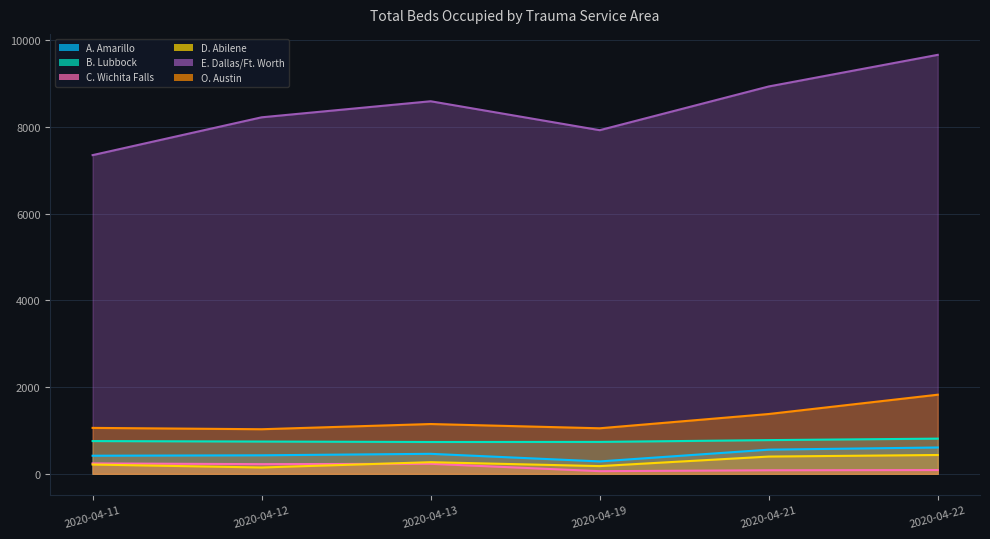

What are all the series names shown in the legend?

A. Amarillo, B. Lubbock, C. Wichita Falls, D. Abilene, E. Dallas/Ft. Worth, O. Austin